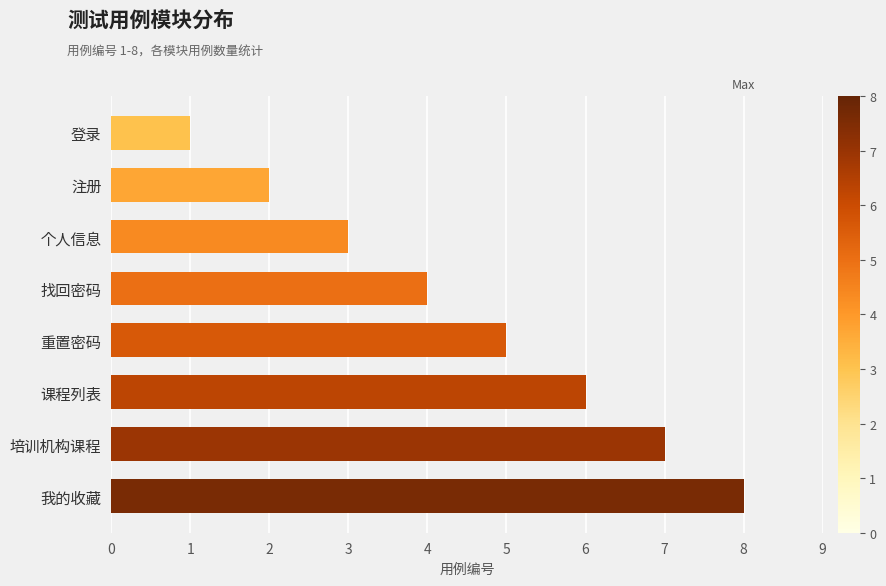

Is it true that the value at 我的收藏 is 8?

True